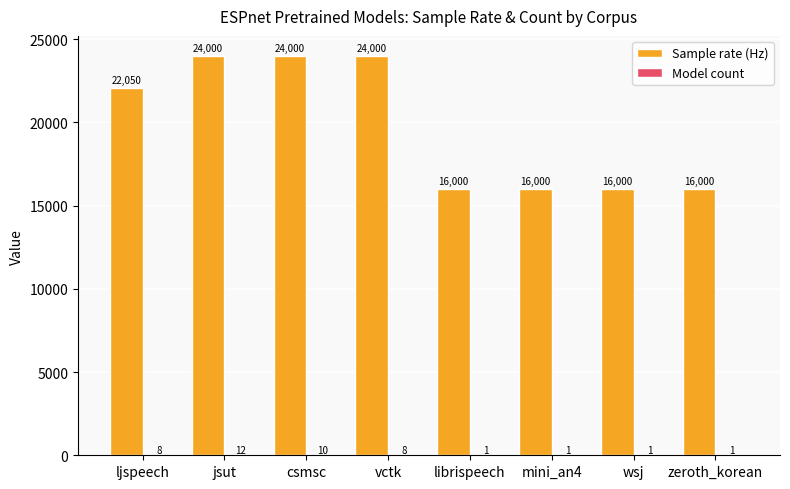

Which series has the largest total across all categories?

Sample rate (Hz)